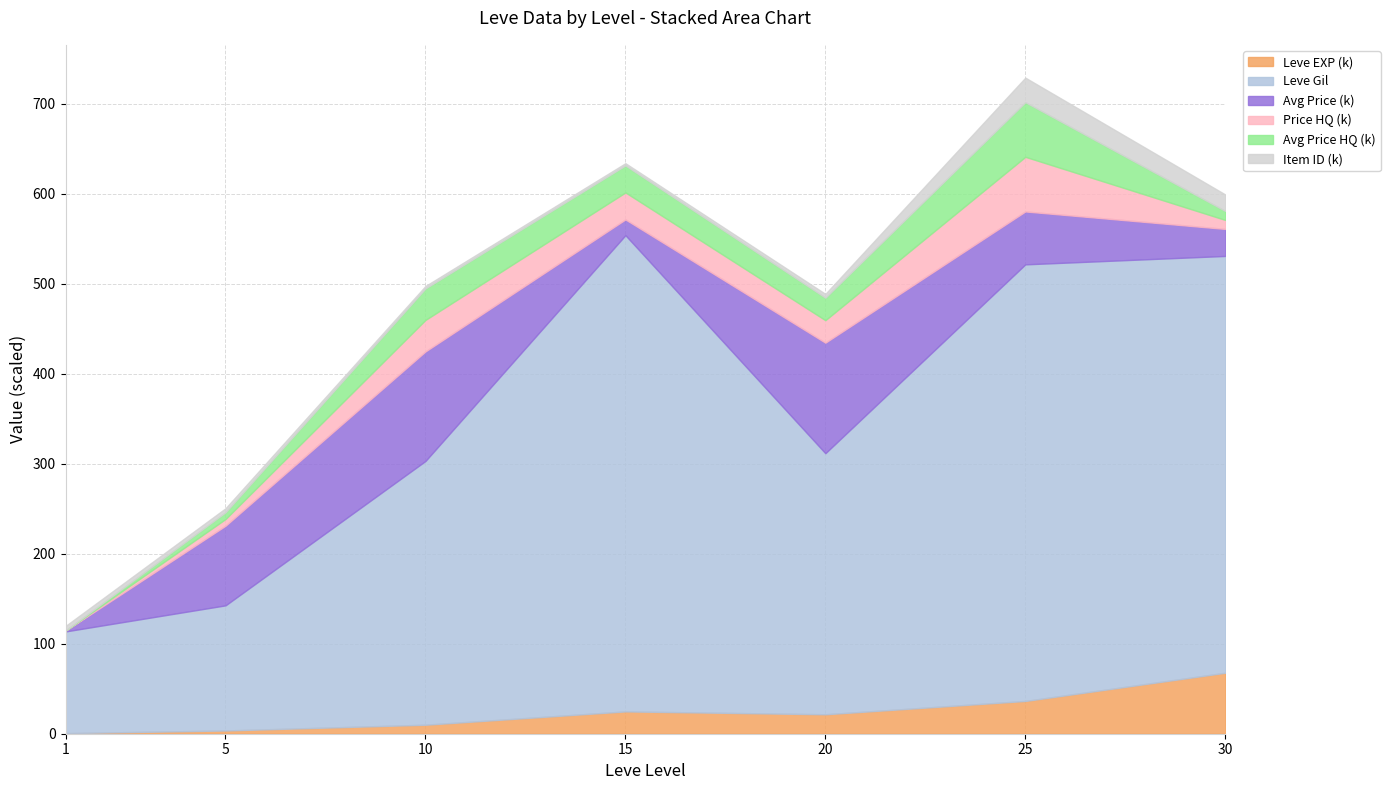

Does the chart have visible grid lines?

Yes